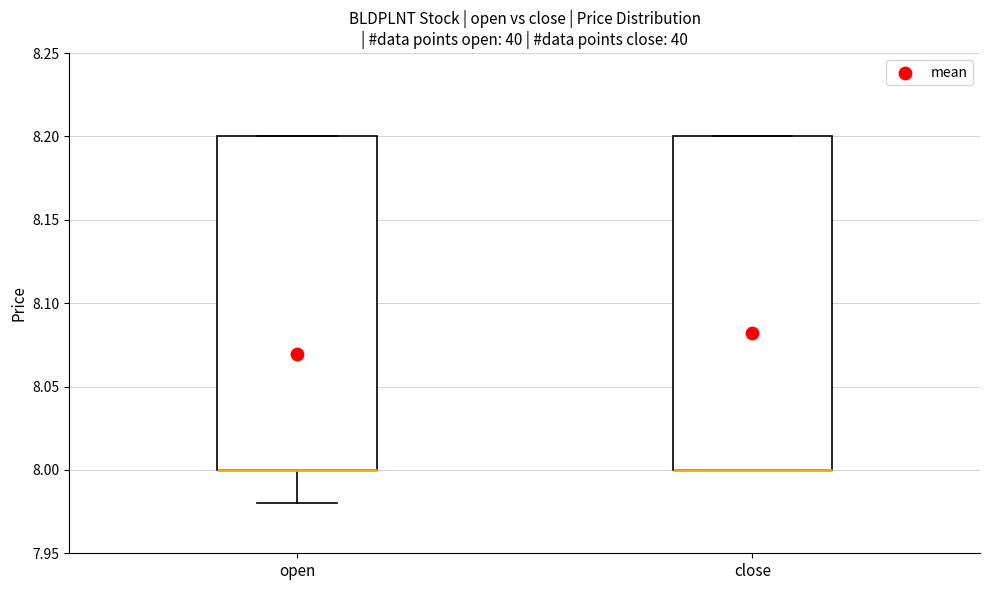

Reading left to right, read every box against the y-axis: the position of its median line, the range the box covers, and the ends of its whiskers. The values are not printed on the chart, so give them approximately, as read against the axis.

open: median 8.00 (drawn on the box's lower edge), box 8.00 to 8.20, whiskers 7.98 to 8.20
close: median 8.00 (drawn on the box's lower edge), box 8.00 to 8.20, whiskers 8.00 to 8.20